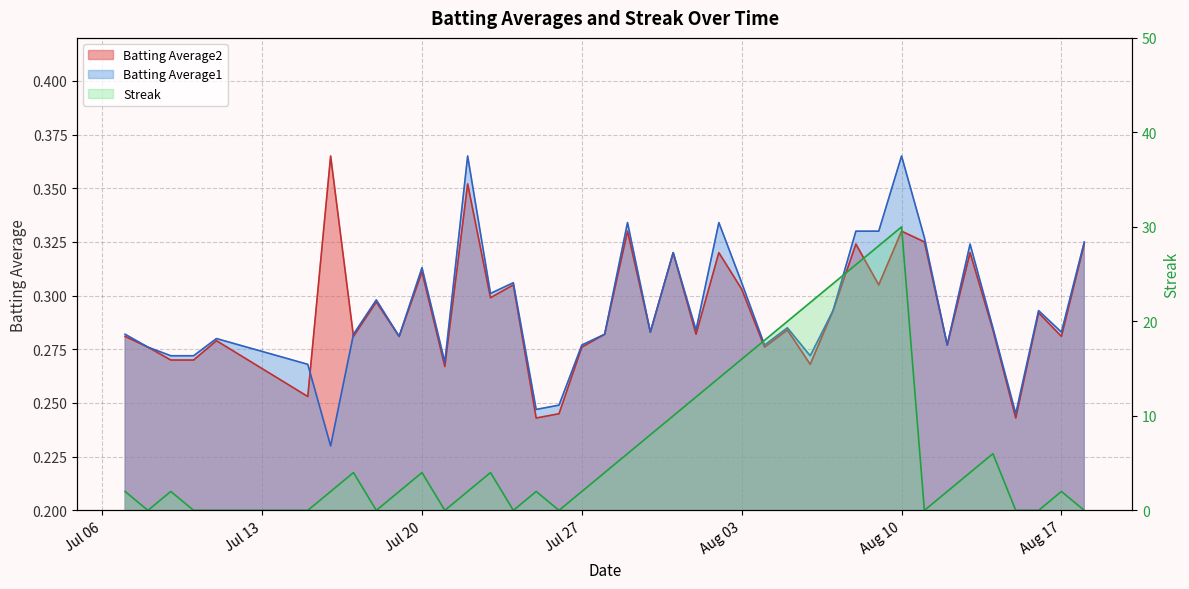

Which series has the largest total across all categories?

Streak